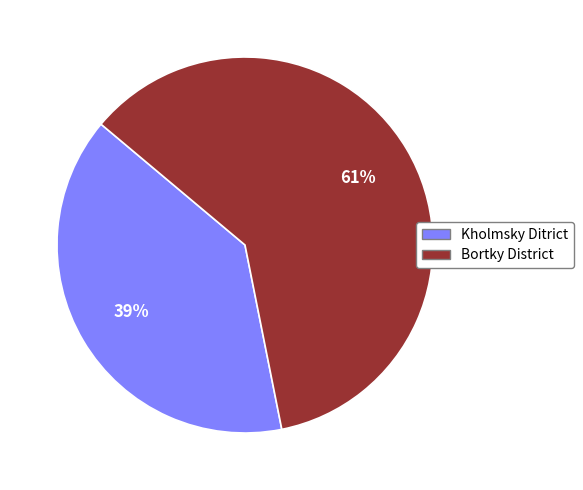

Which has a higher value, Kholmsky Ditrict or Bortky District?

Bortky District